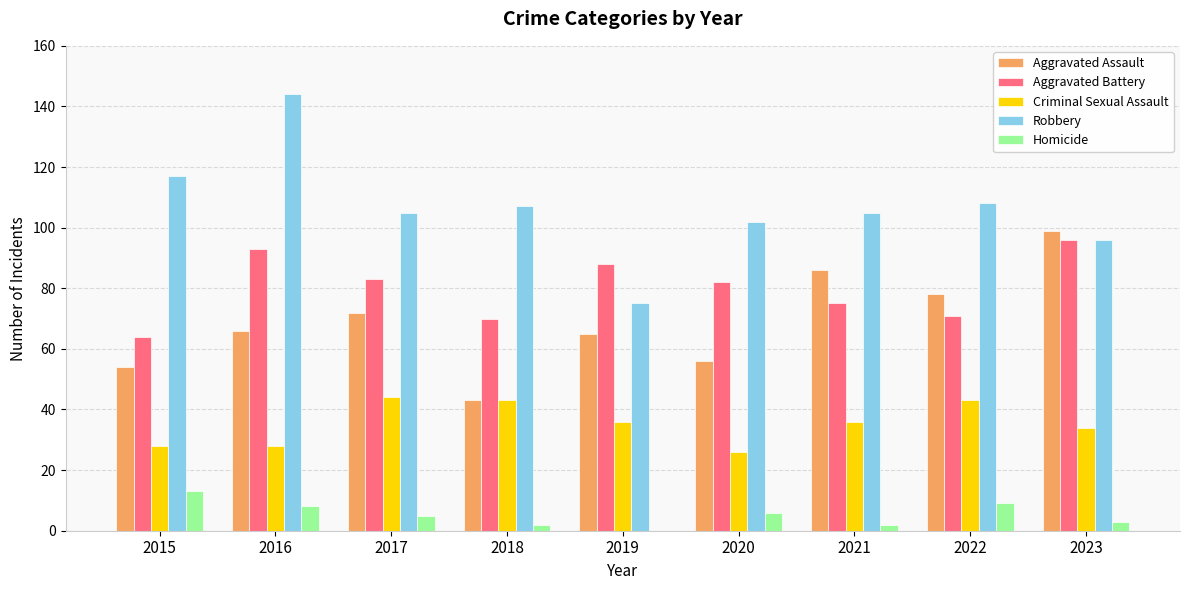

How many series are shown in this chart?

5